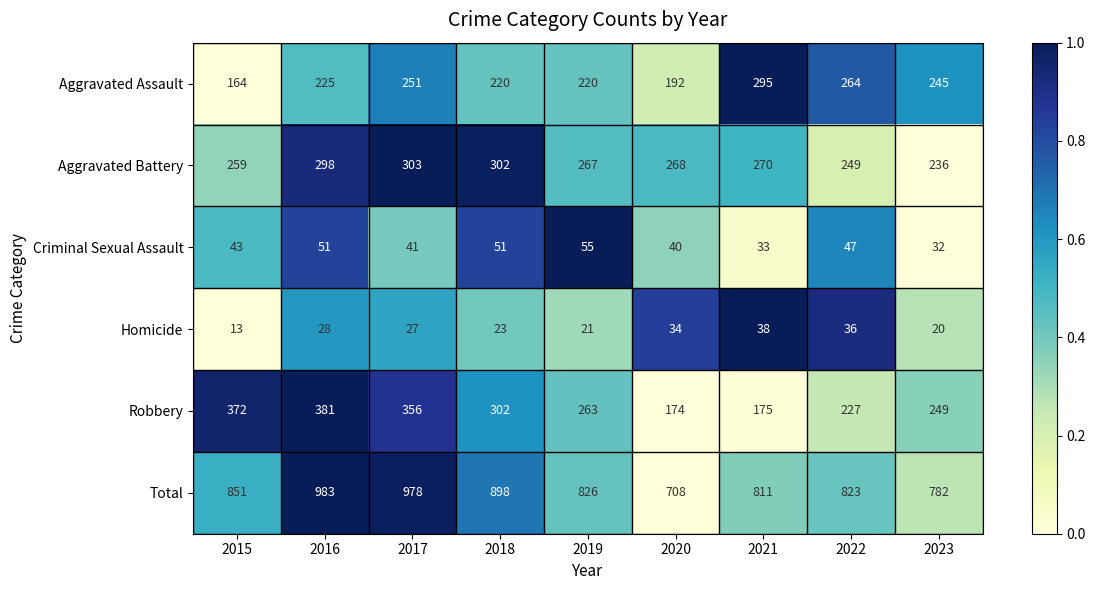

What is the difference between the highest and lowest values at 2020?

674